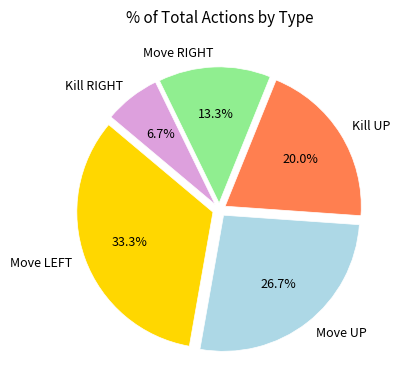

Count the number of slices in the pie.

5